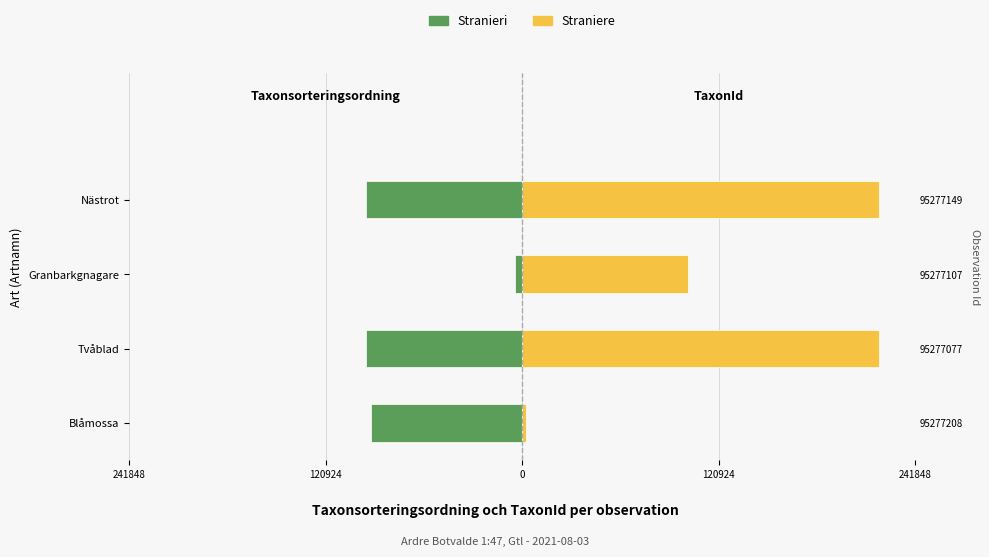

What is the difference between the maximum and minimum values in the Straniere series?

217682